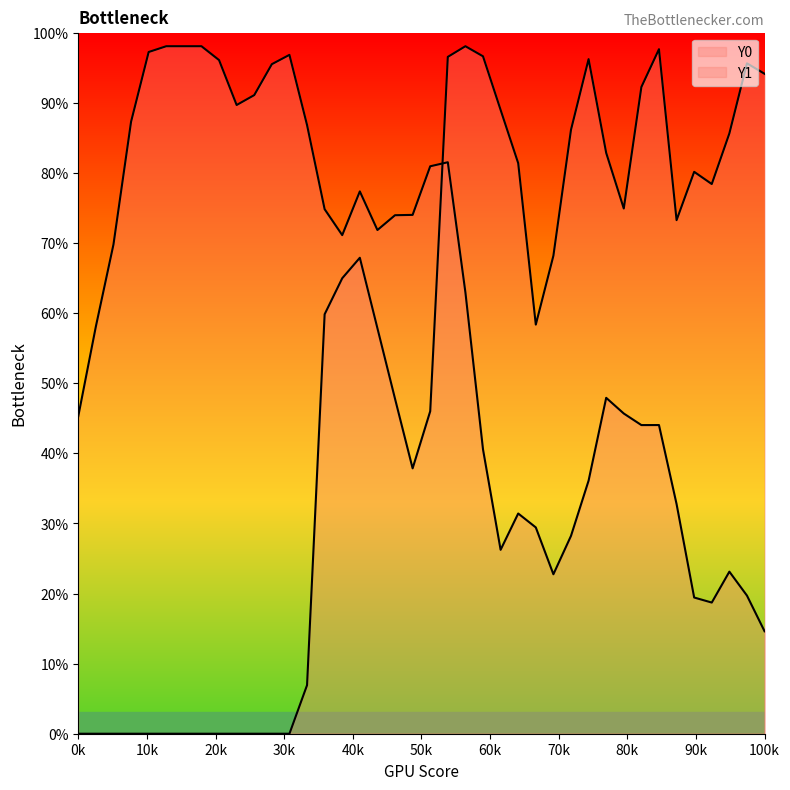

What is the total value across all series at 2.05128?

251.8